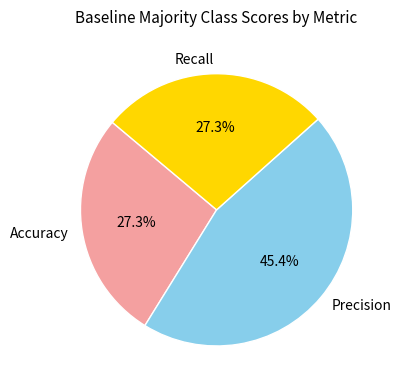

Do Precision and Accuracy together represent more than half of the pie?

Yes